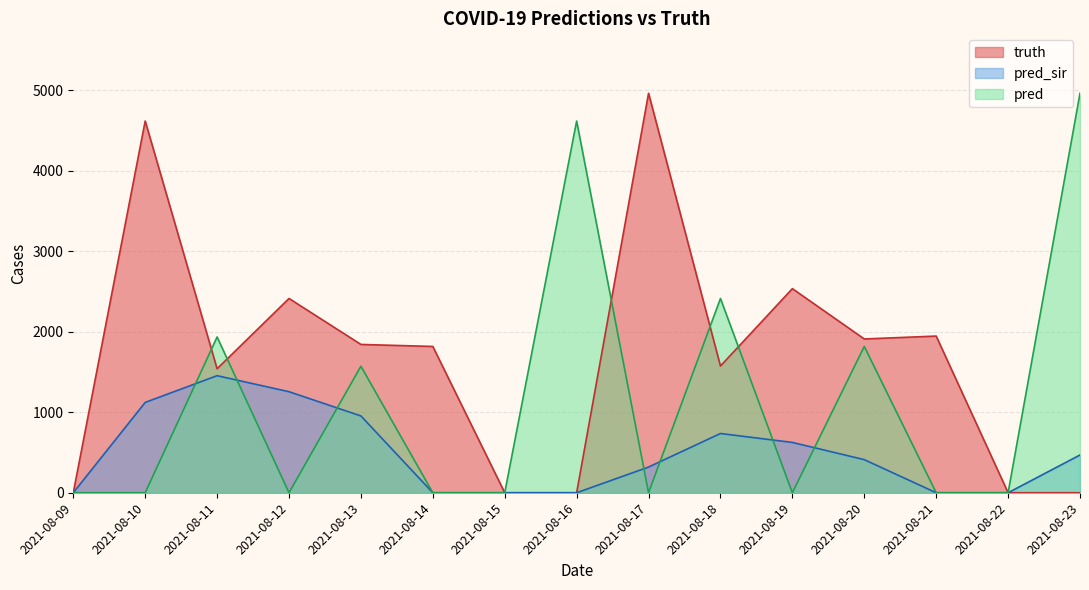

True or false: pred and truth cross at least once.

True